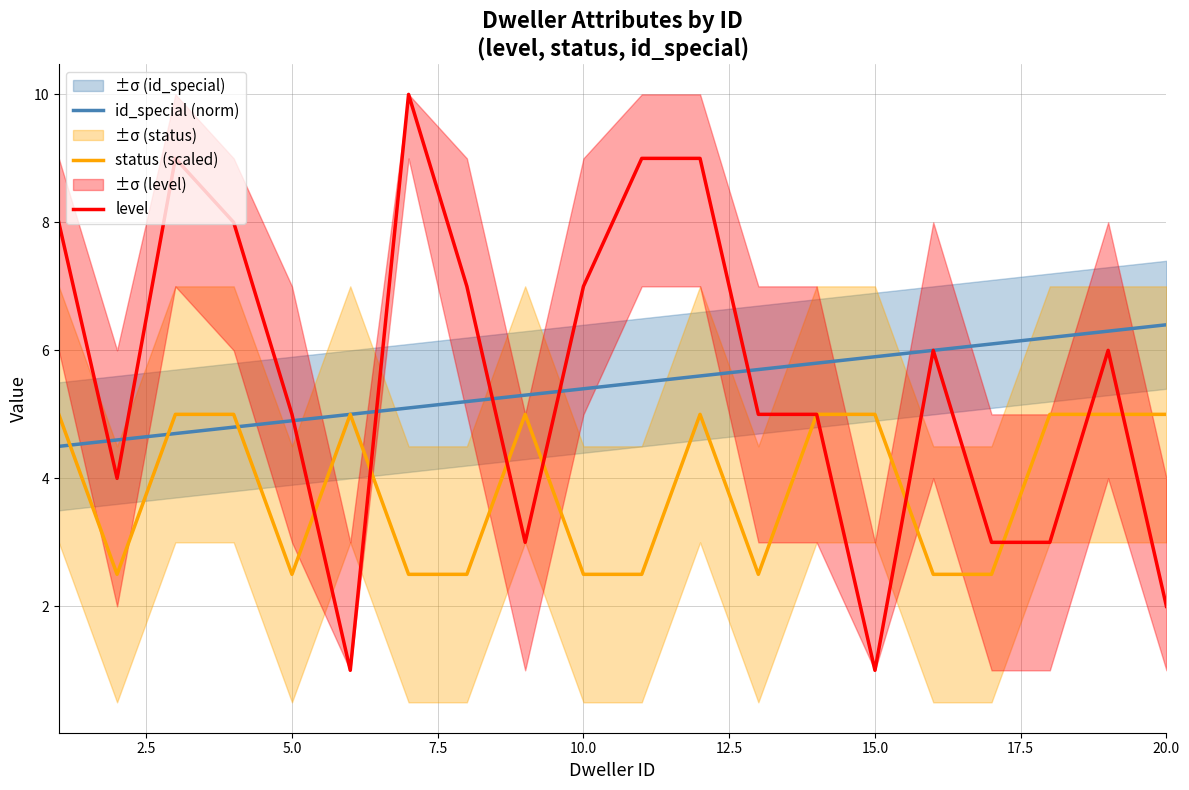

List the series in order of their peak value, highest first.

level, id_special (norm), status (scaled)